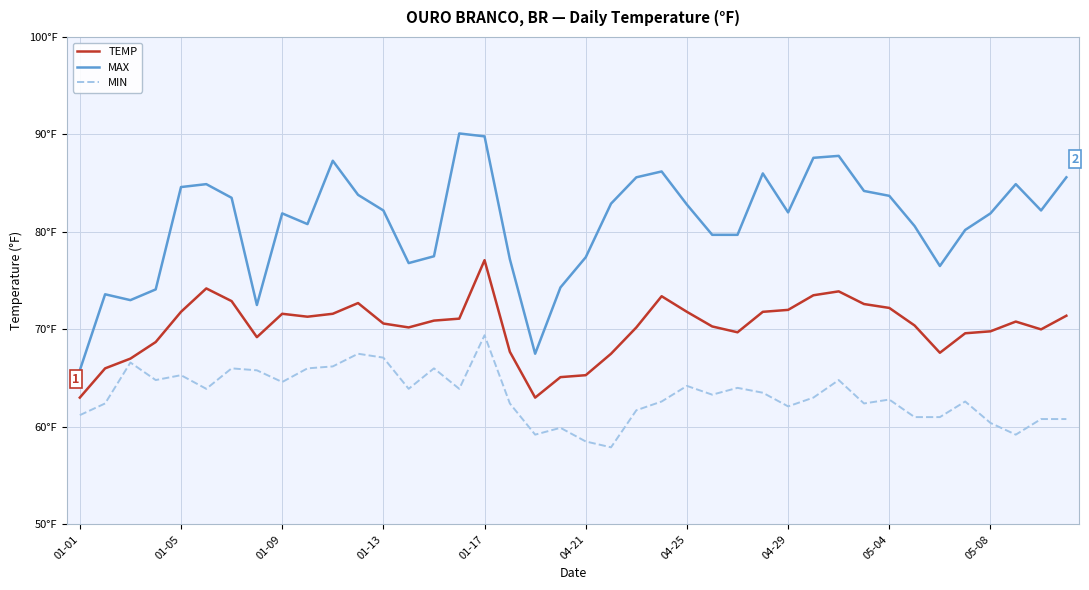

What is the smallest value displayed?

57.9